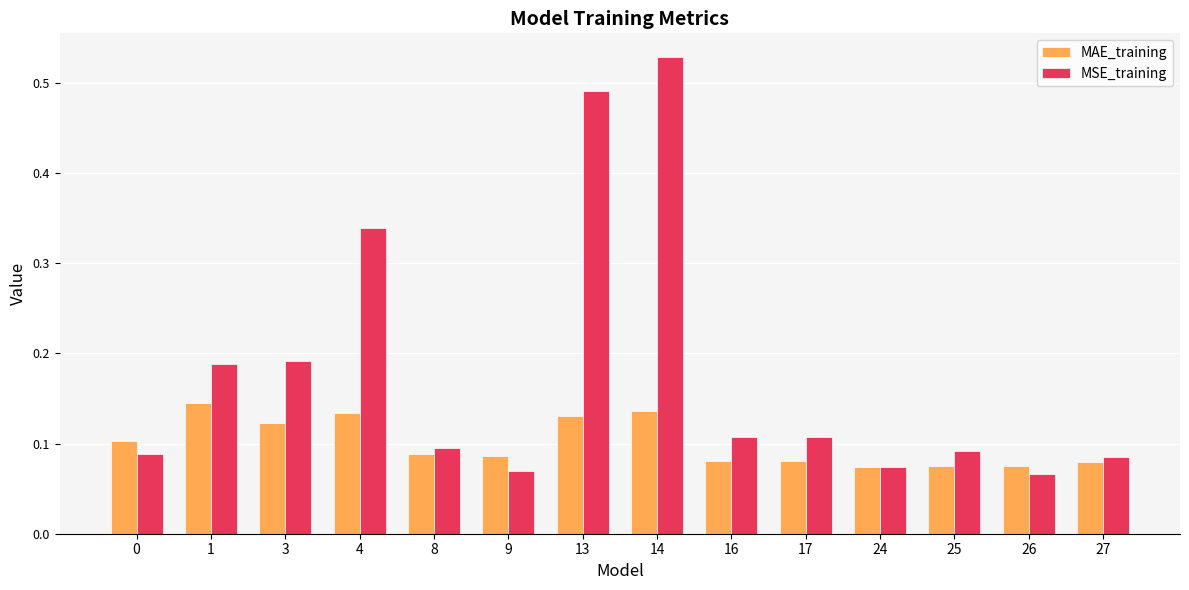

Which series has the widest spread of values?

MSE_training